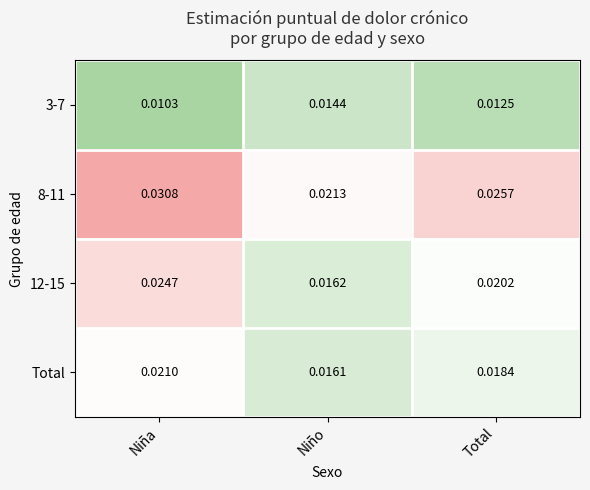

What is the total value across all series at Total?

0.1